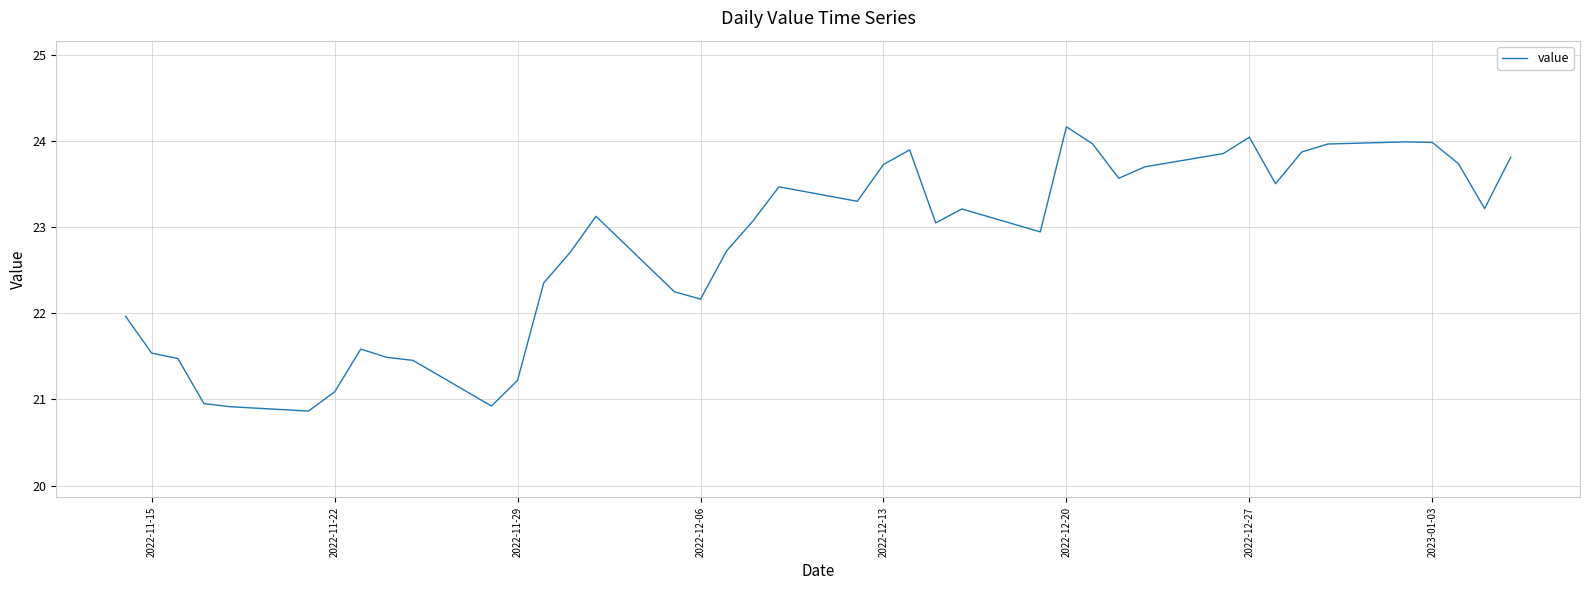

What is the maximum value shown in the chart?

24.2